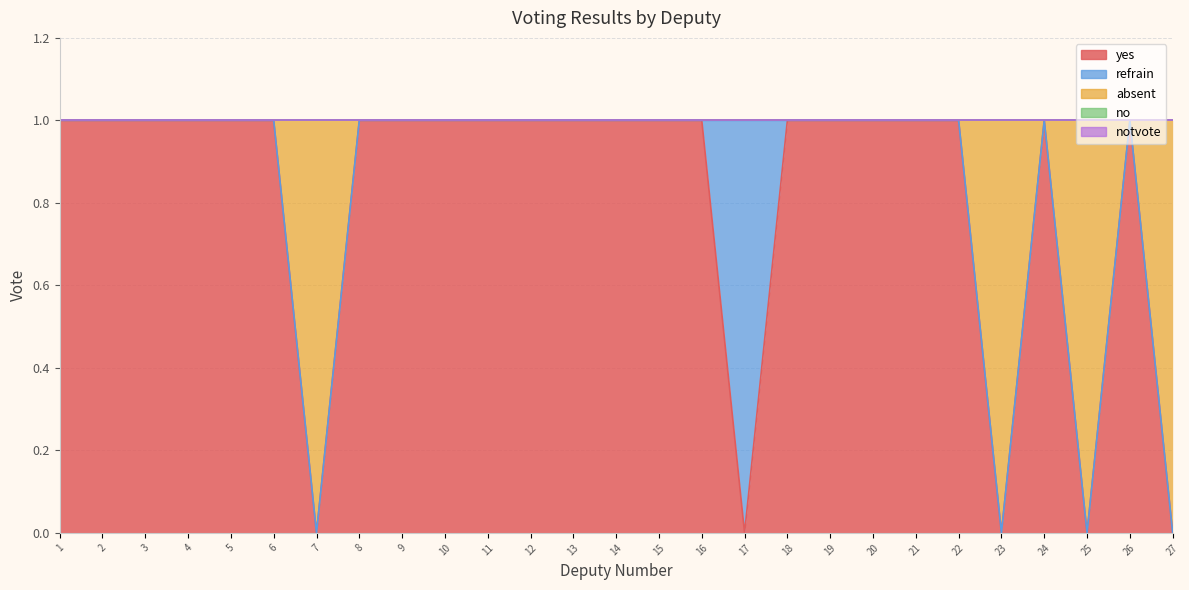

What are all the series names shown in the legend?

yes, refrain, absent, no, notvote